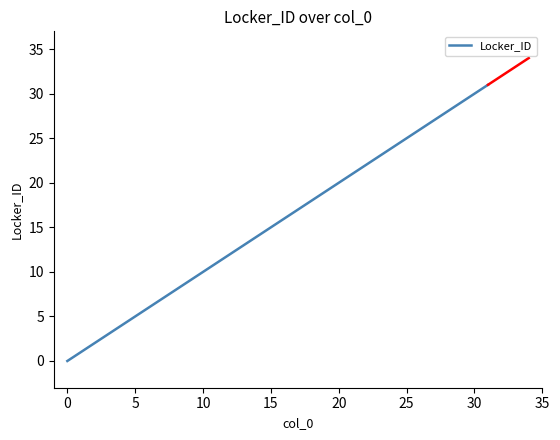

What is the value of the 5th point from the left?

4